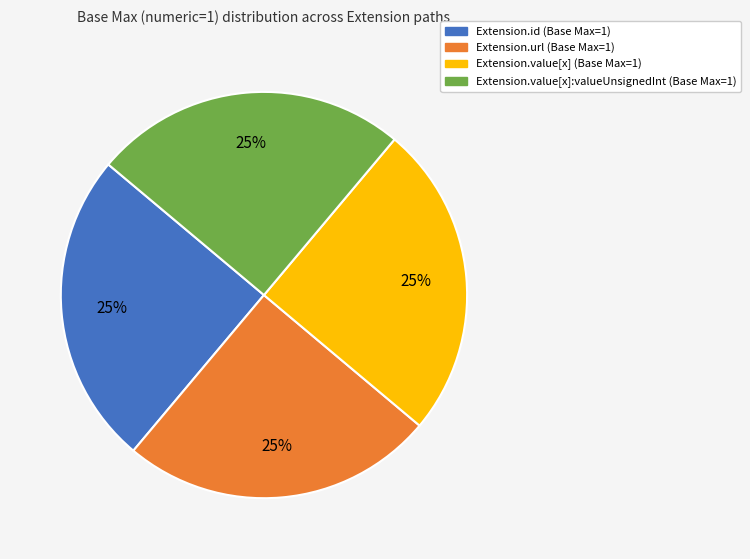

Is there any slice that represents more than half of the pie?

No